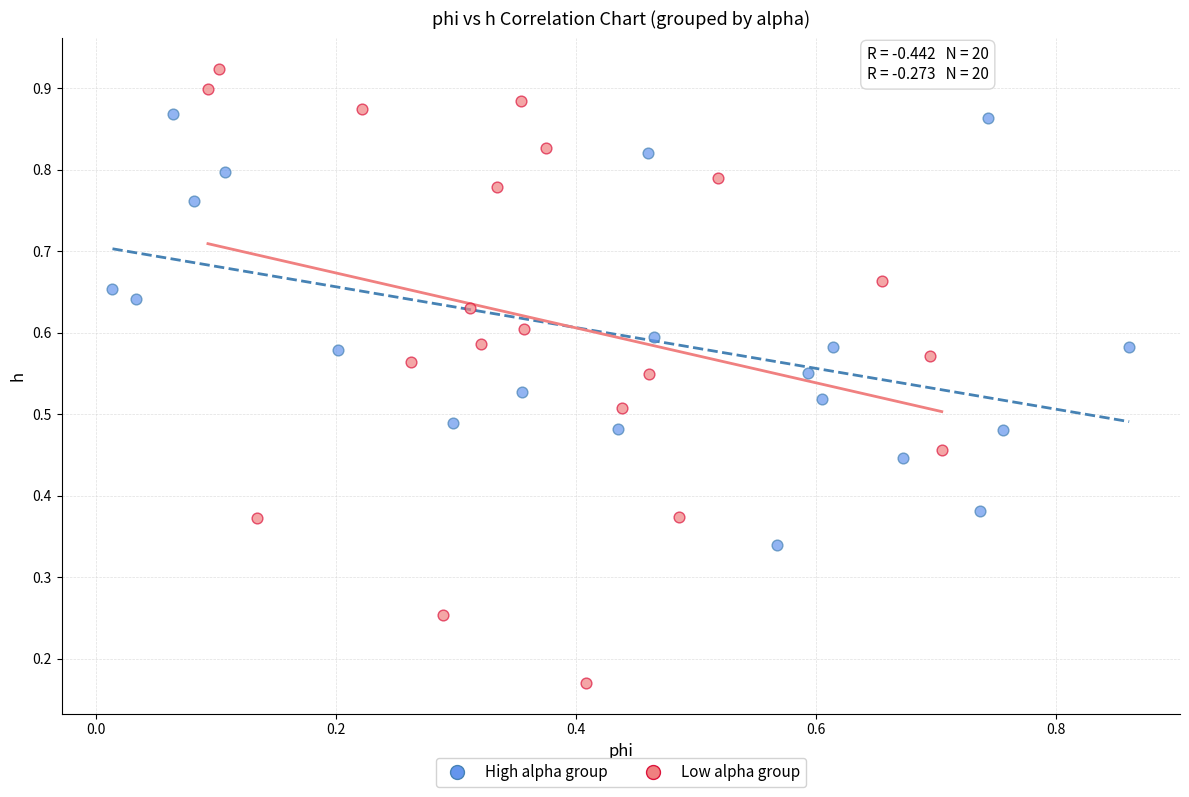

Which series contains the lowest Y value?

Low alpha group